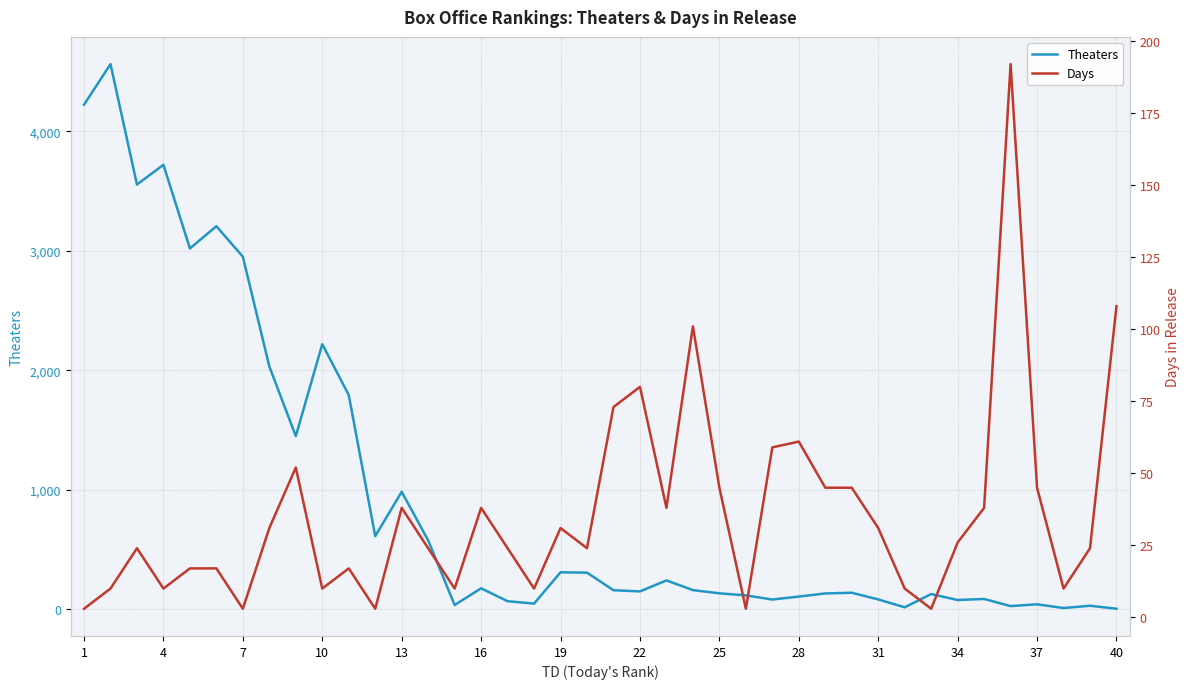

How many values in the Days series exceed 26?

19